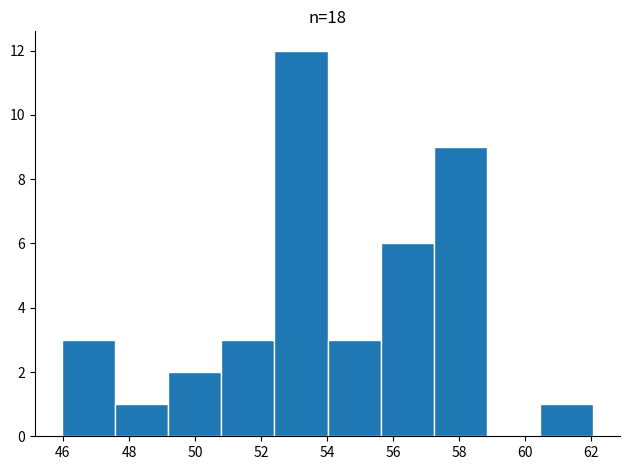

Reading left to right, list every bar in this chart as the range it spans on the x-axis followed by its height. Neither the bar edges nor the heights are printed on the chart, so give them approximately, as read against the axes.

46.0 to 47.6: 3
47.6 to 49.2: 1
49.2 to 50.8: 2
50.8 to 52.4: 3
52.4 to 54.0: 12
54.0 to 55.6: 3
55.6 to 57.2: 6
57.2 to 58.8: 9
58.8 to 60.4: 0
60.4 to 62.0: 1